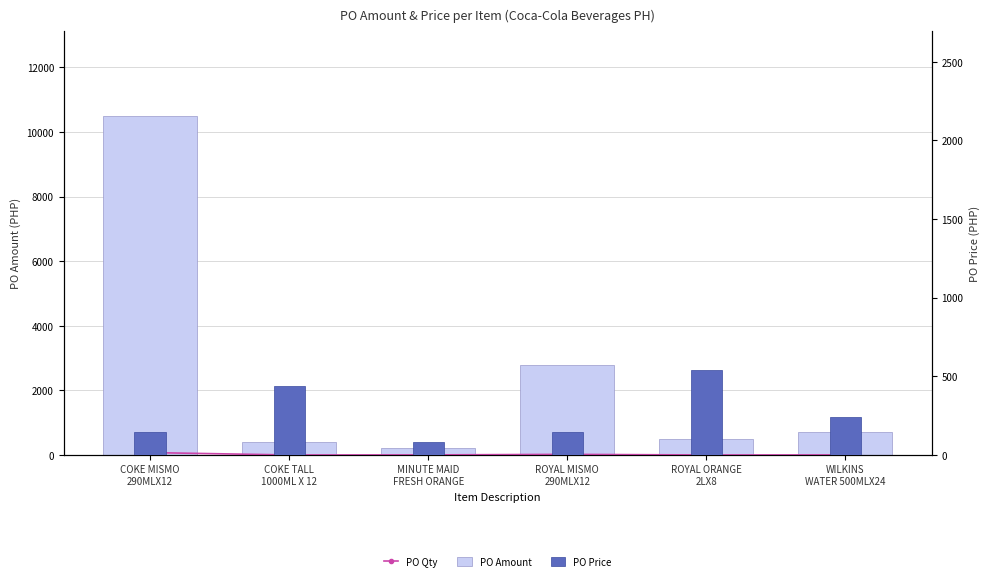

What is the spread (max minus min) of values at WILKINS
WATER 500MLX24?

717.0